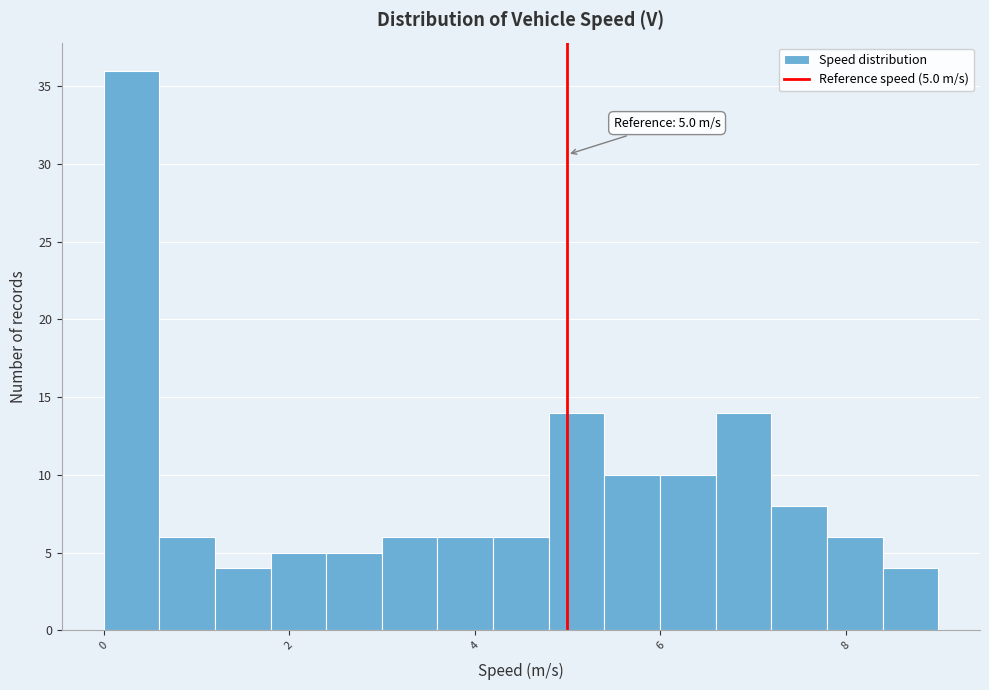

Read against the x-axis, roughly where is the centre of the tallest bar?

0.4